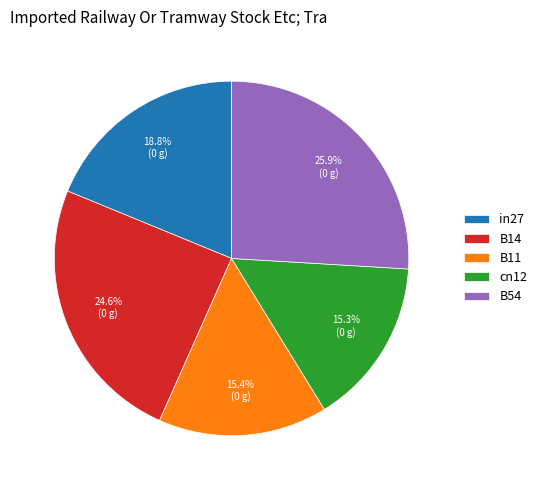

Which slice is the largest?

B54